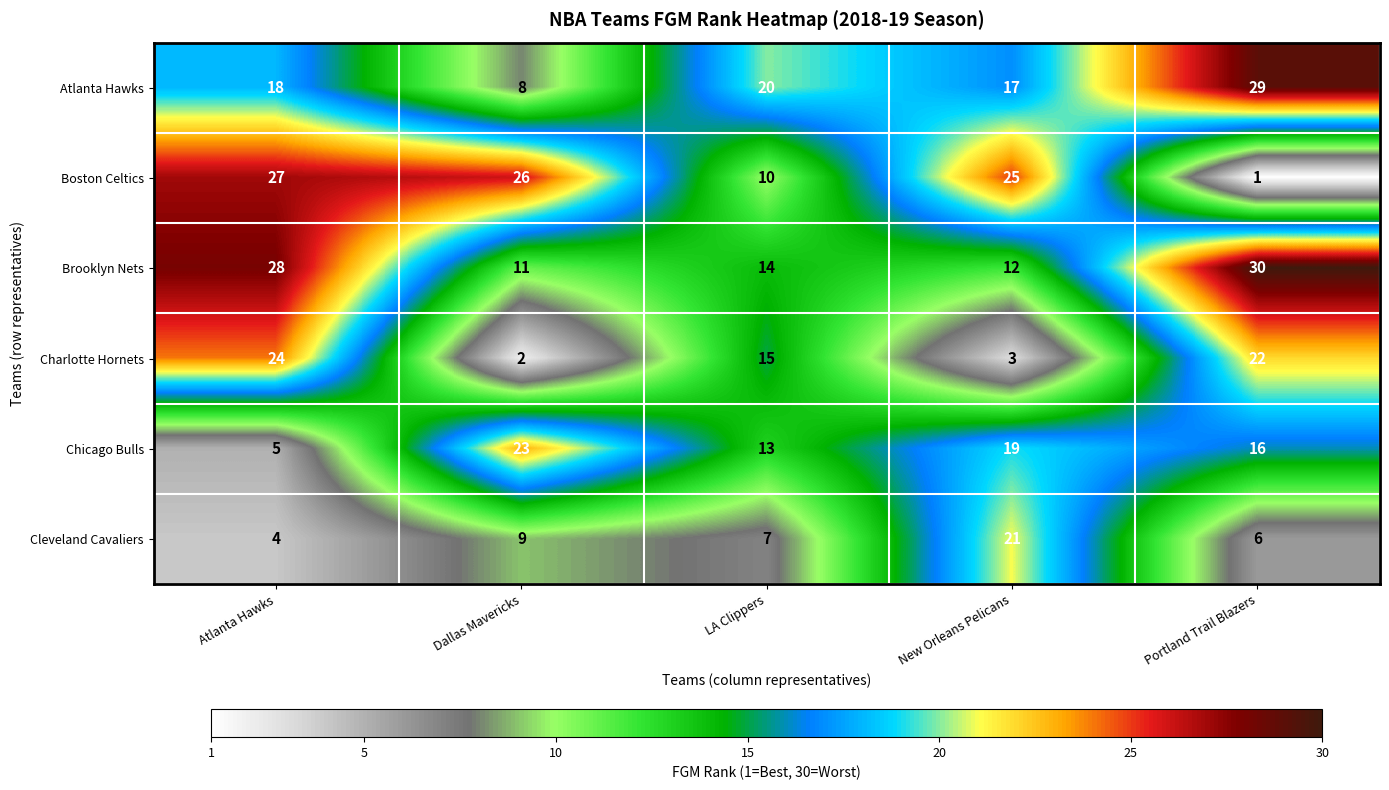

What is the difference between the second highest and second lowest values in the Chicago Bulls series?

6